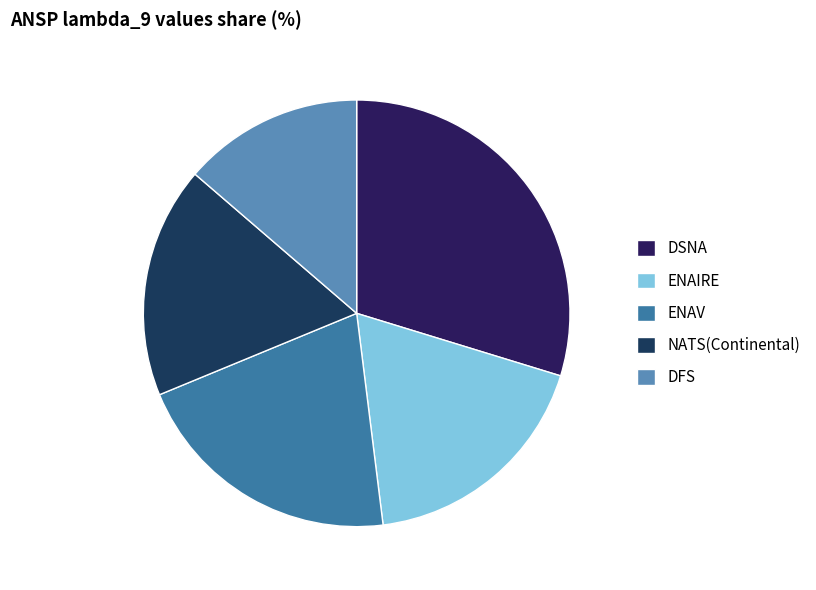

To the nearest percent, what is the combined percentage of DSNA and DFS?

43%